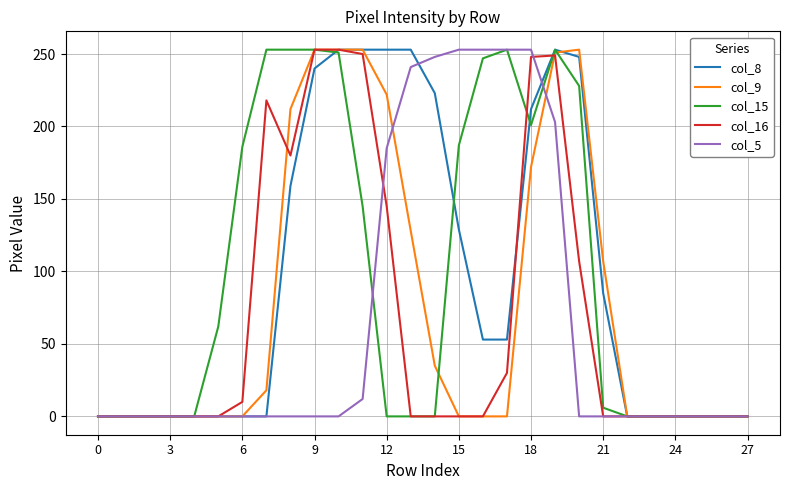

What is the sum of all col_9 values?

2157